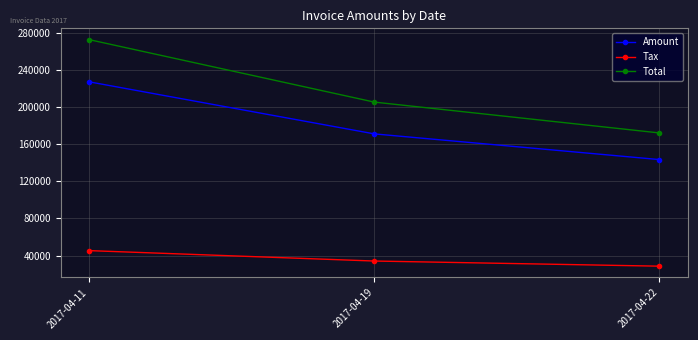

True or false: Tax has a value of 45405.8 at 2017-04-11.

True